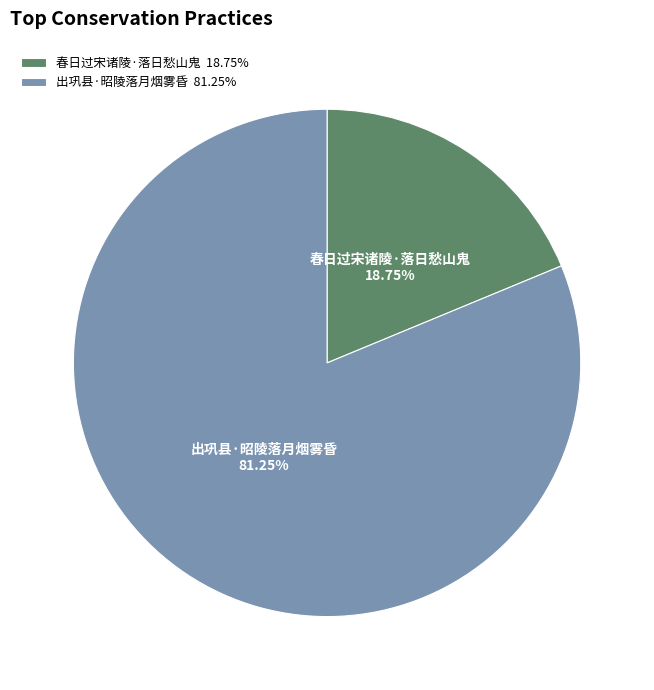

To the nearest percent, what is the combined percentage of 春日过宋诸陵·落日愁山鬼 and 出巩县·昭陵落月烟雾昏?

100%